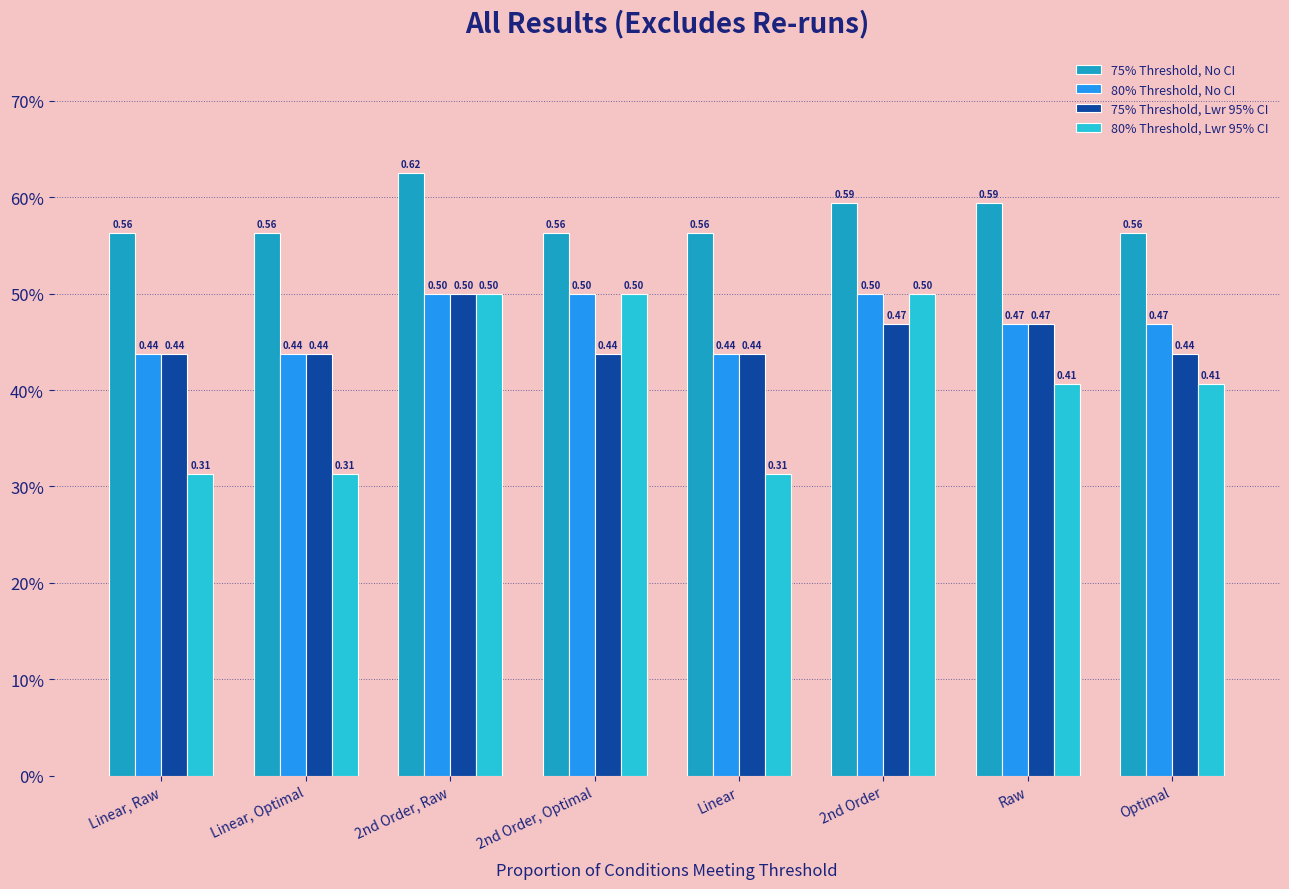

At how many categories does at least one series exceed 0?

8